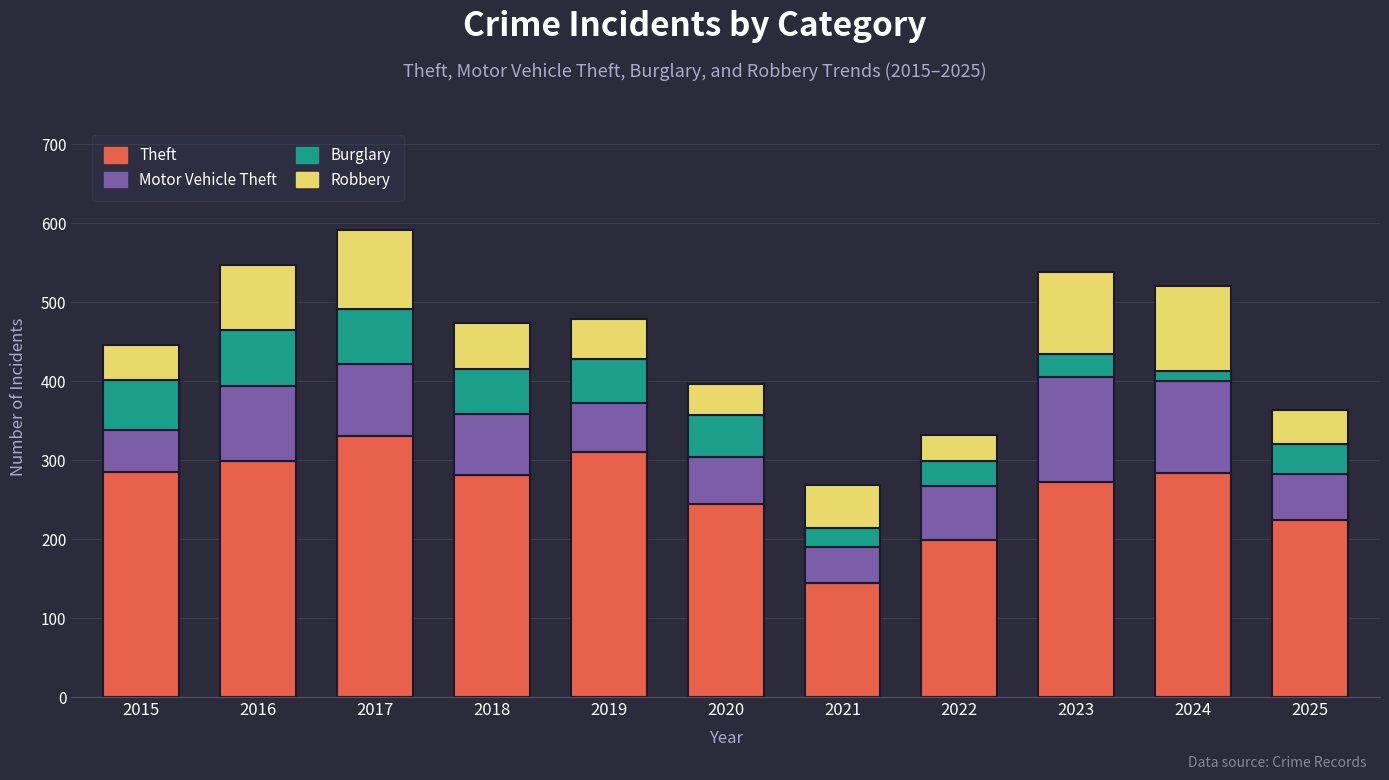

What is the total value across all series at 2021?

269